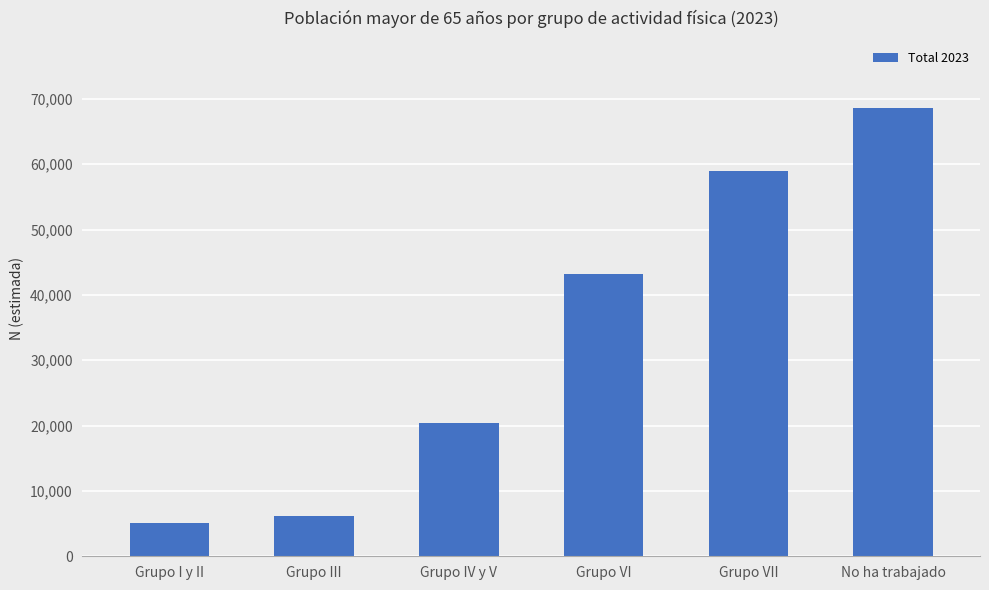

List the labels in order of value, smallest first.

Grupo I y II, Grupo III, Grupo IV y V, Grupo VI, Grupo VII, No ha trabajado